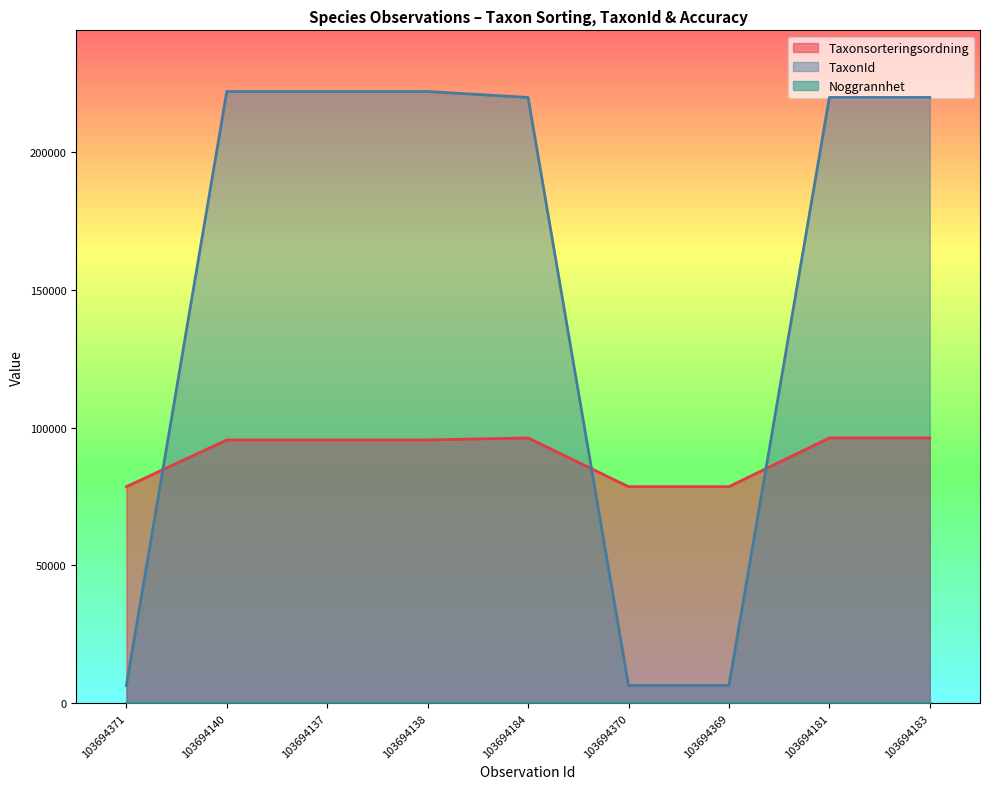

How many values in the TaxonId series exceed 219790?

3